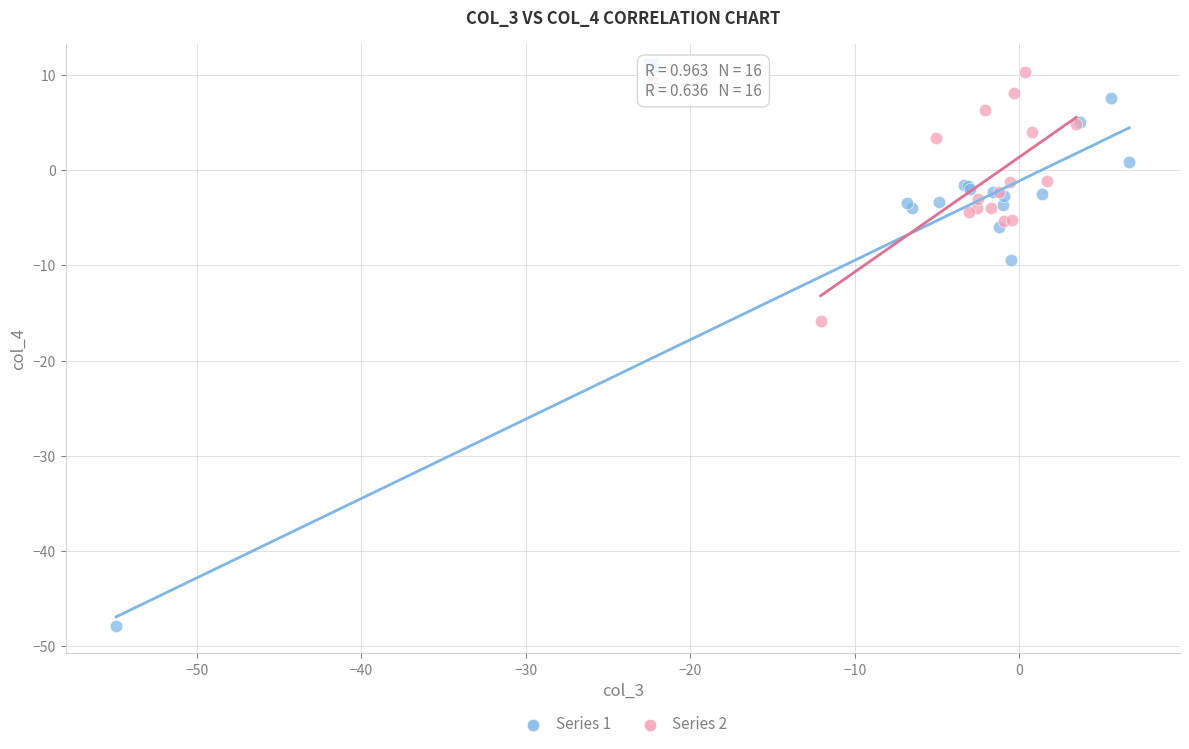

Which series reaches the minimum Y coordinate?

Series 1